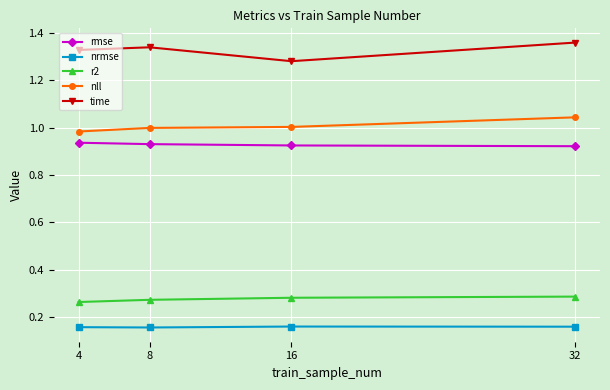

What are all the series names shown in the legend?

rmse, nrmse, r2, nll, time